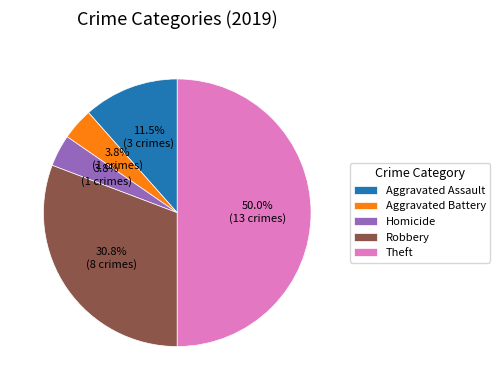

What is the total percentage of Homicide and Robbery?

34.6%